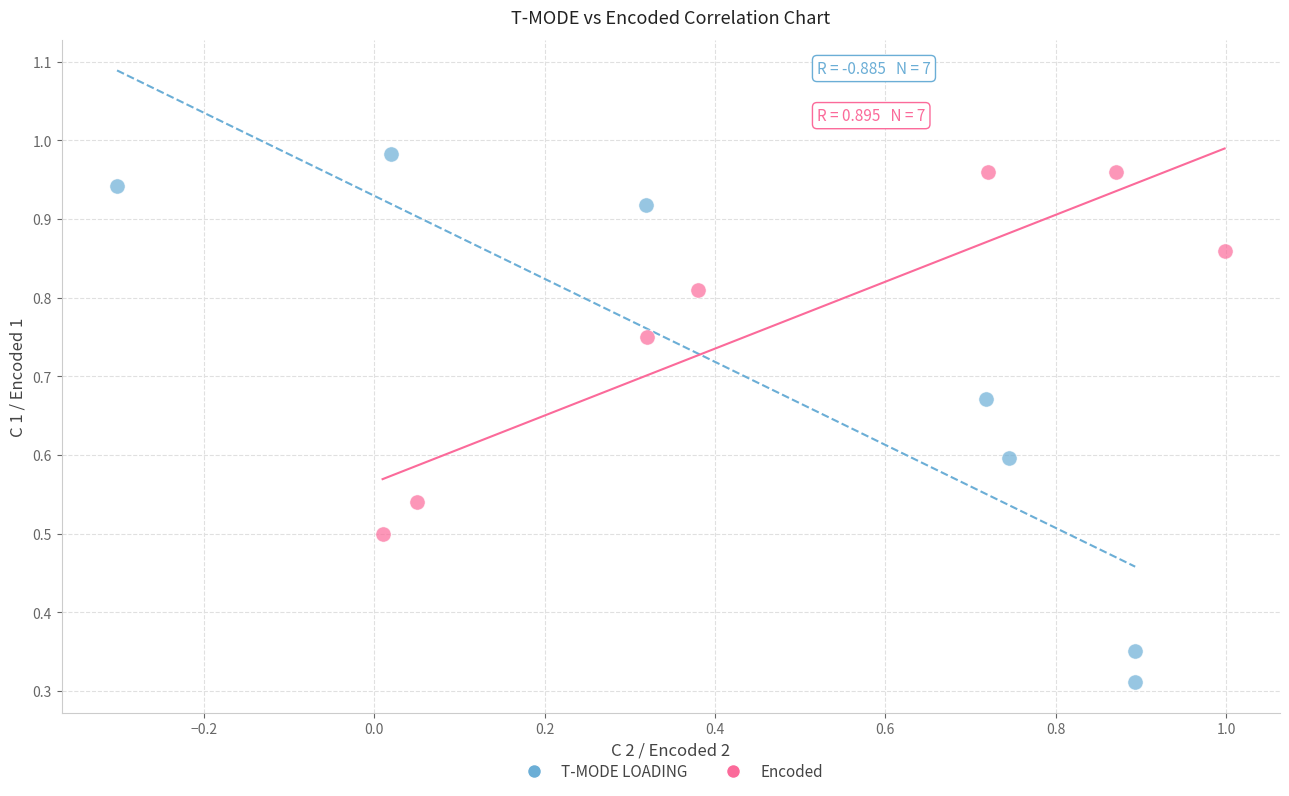

Which series has the largest Y range (max minus min)?

T-MODE LOADING